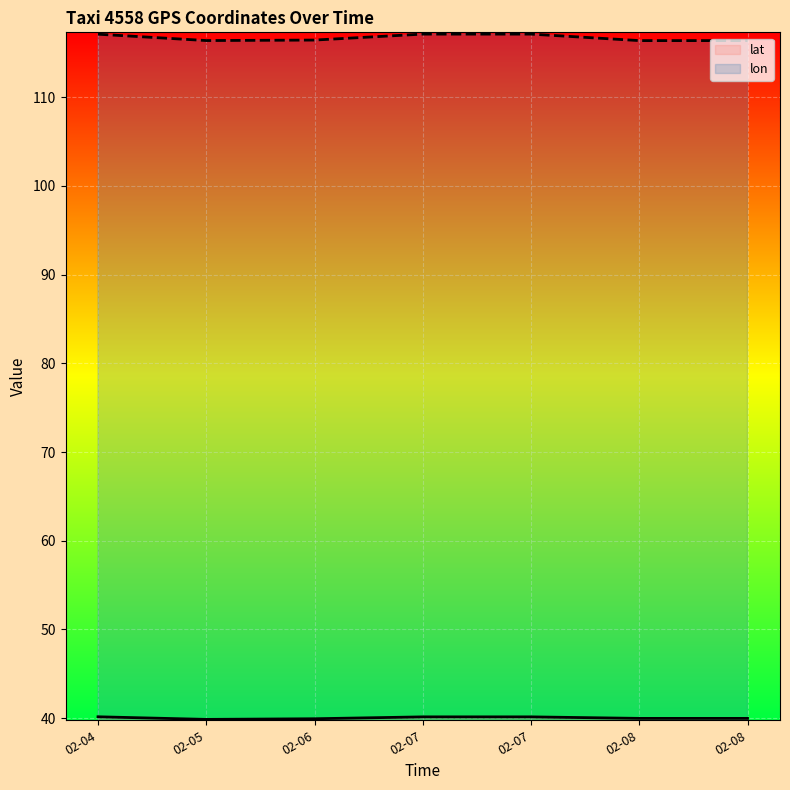

Rank the series at 02-07 from highest to lowest value.

lon, lat